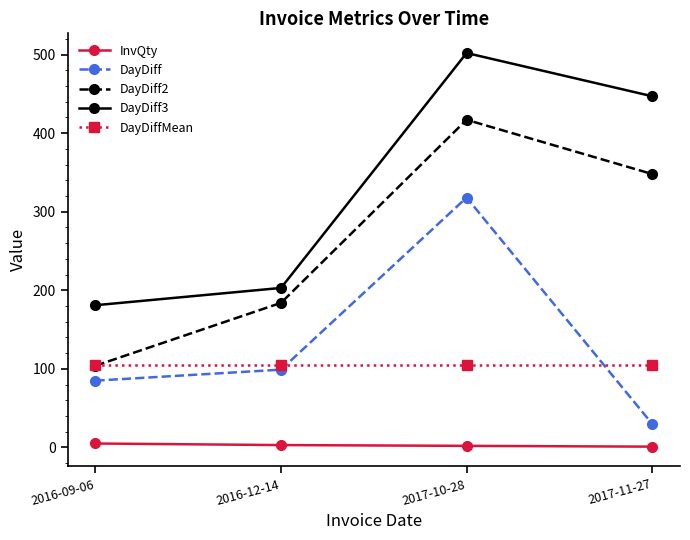

True or false: DayDiff has a value of 85.0 at 2016-09-06.

True